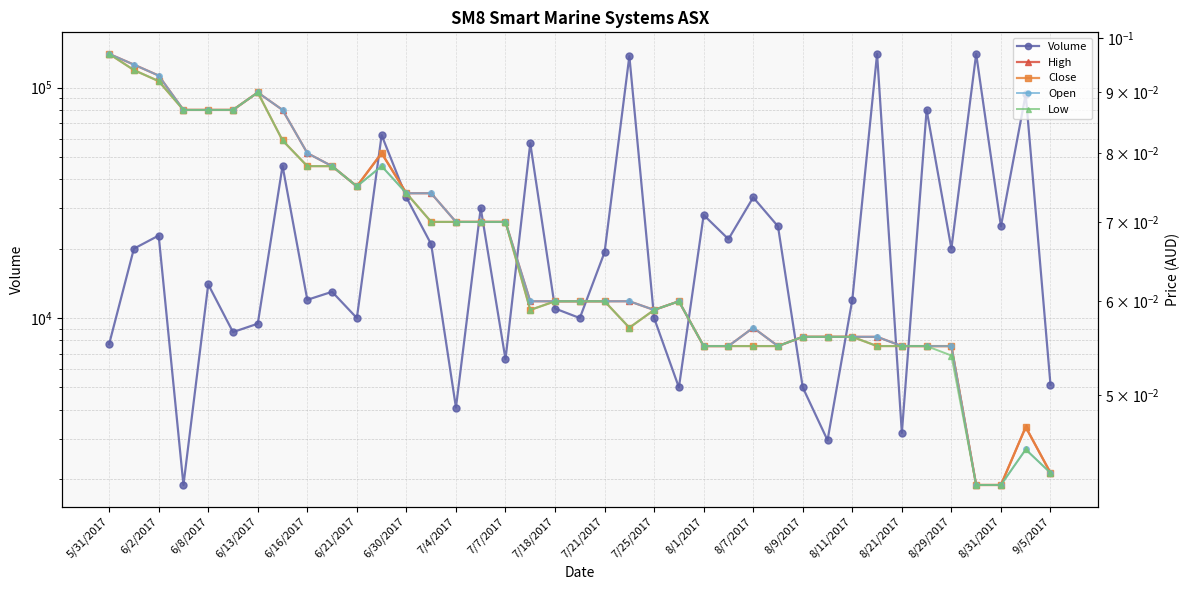

The Open series shows 0.1 at 31. True or false?

True